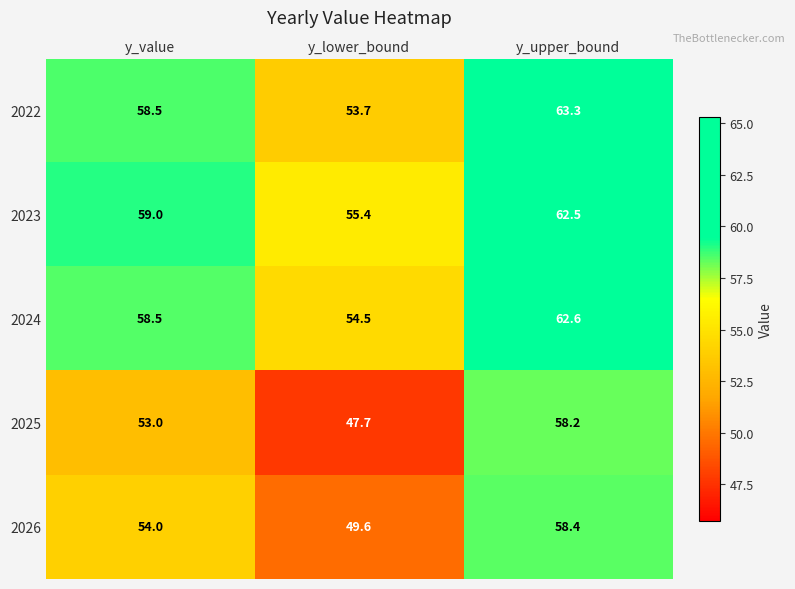

True or false: 2023 has a value of 91.4 at y_value.

False